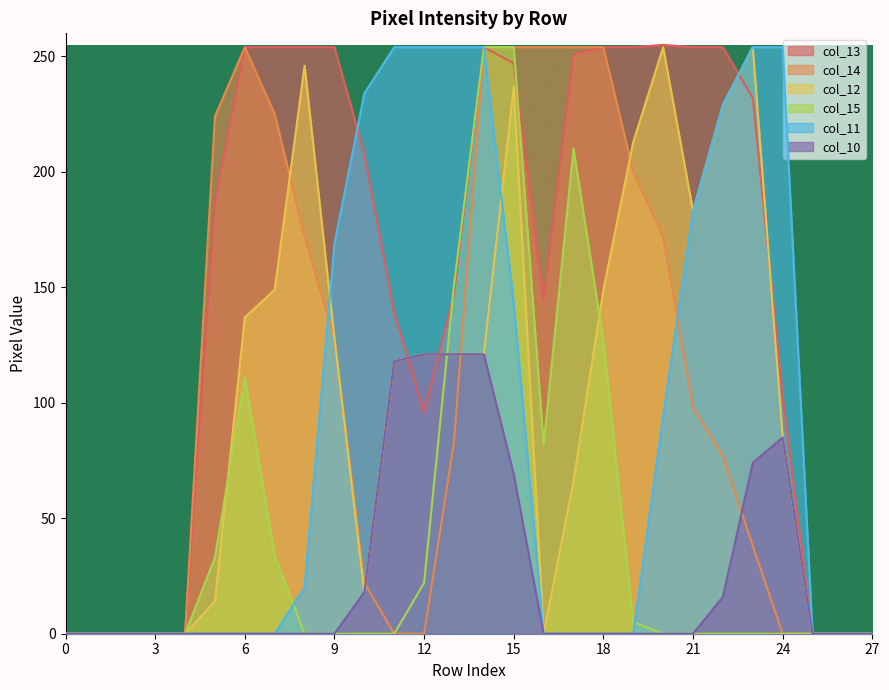

Rank the series by their maximum value, from lowest to highest.

col_10, col_14, col_12, col_15, col_11, col_13